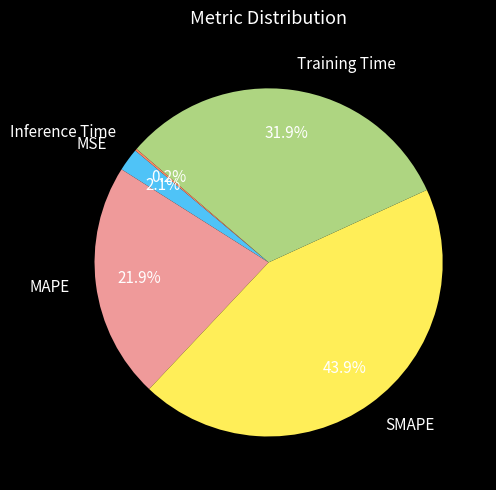

Combined, what portion of the pie is SMAPE and MSE?

46.0%